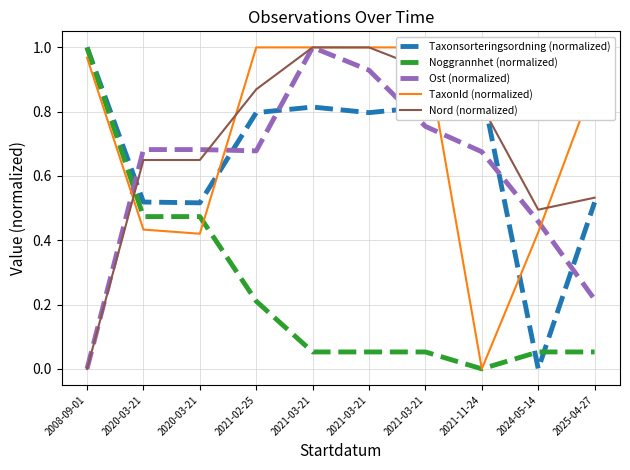

What are all the series names shown in the legend?

Taxonsorteringsordning (normalized), Noggrannhet (normalized), Ost (normalized), TaxonId (normalized), Nord (normalized)